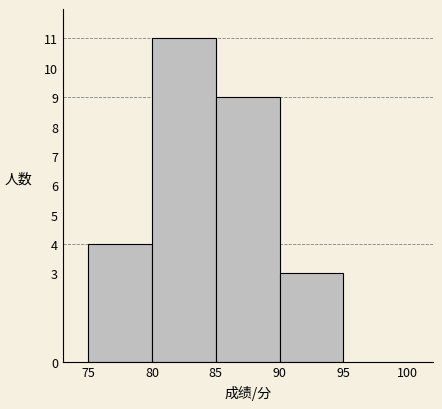

How tall is the bar that spans 85 to 90 on the x-axis? The values are not printed on the chart, so give them approximately, as read against the axis.

9